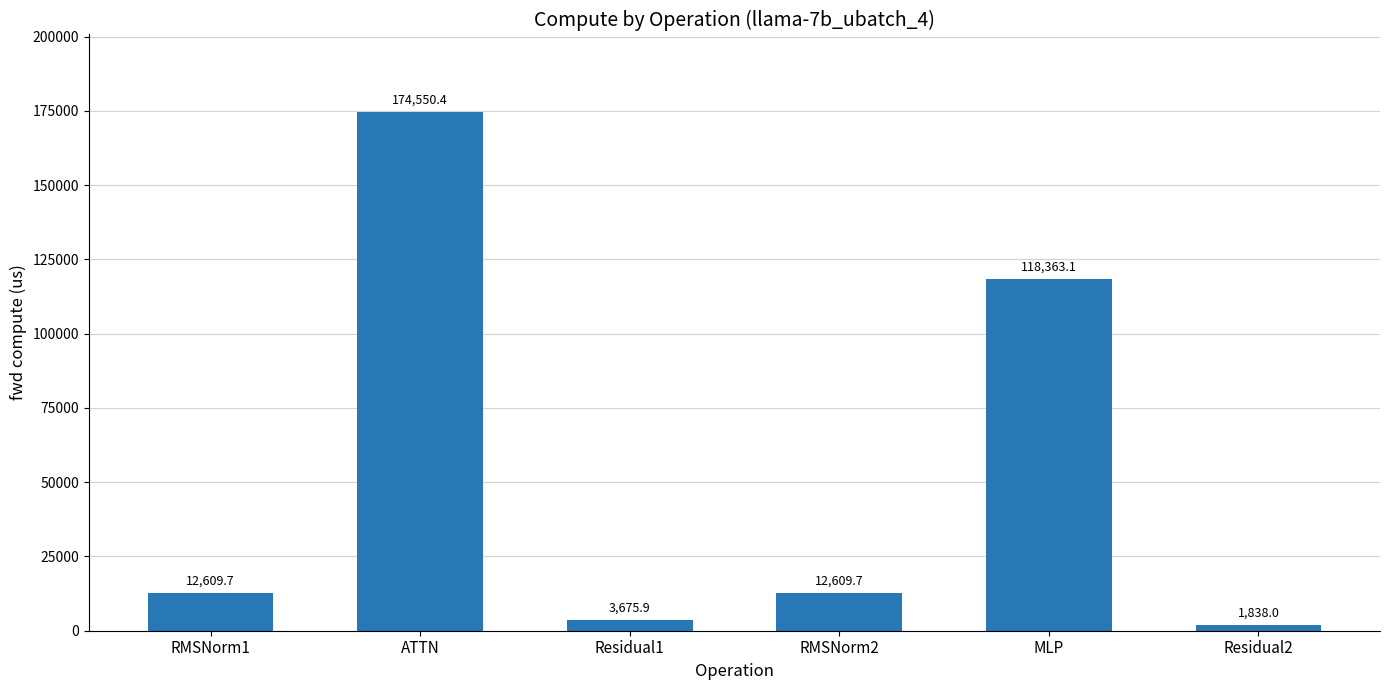

Reading left to right, list all the values displayed in this chart.

12609.7	174550.4	3675.9	12609.7	118363.1	1838.0